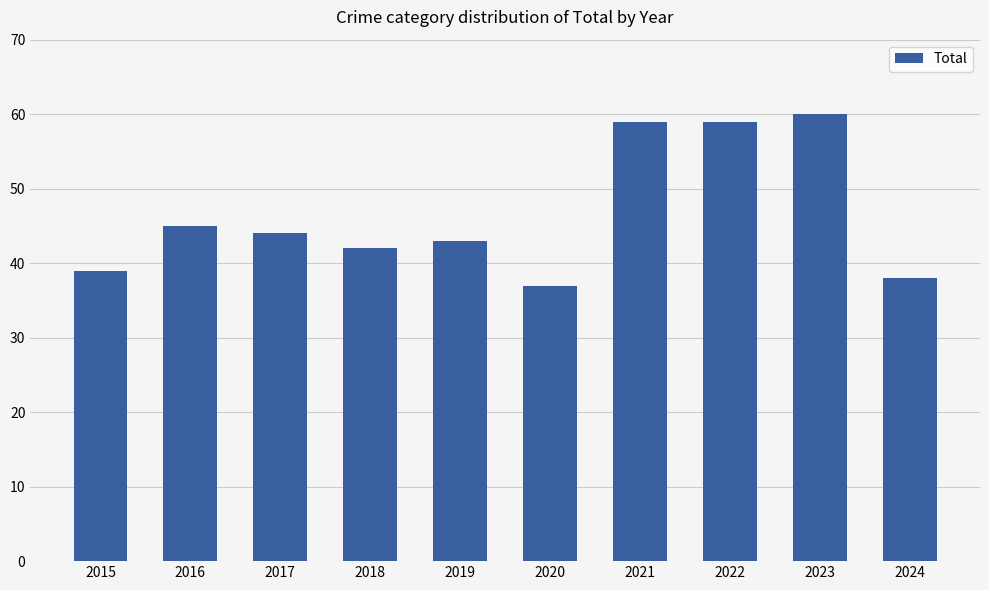

Reading left to right, list all the values displayed in this chart.

2015=39	2016=45	2017=44	2018=42	2019=43	2020=37	2021=59	2022=59	2023=60	2024=38